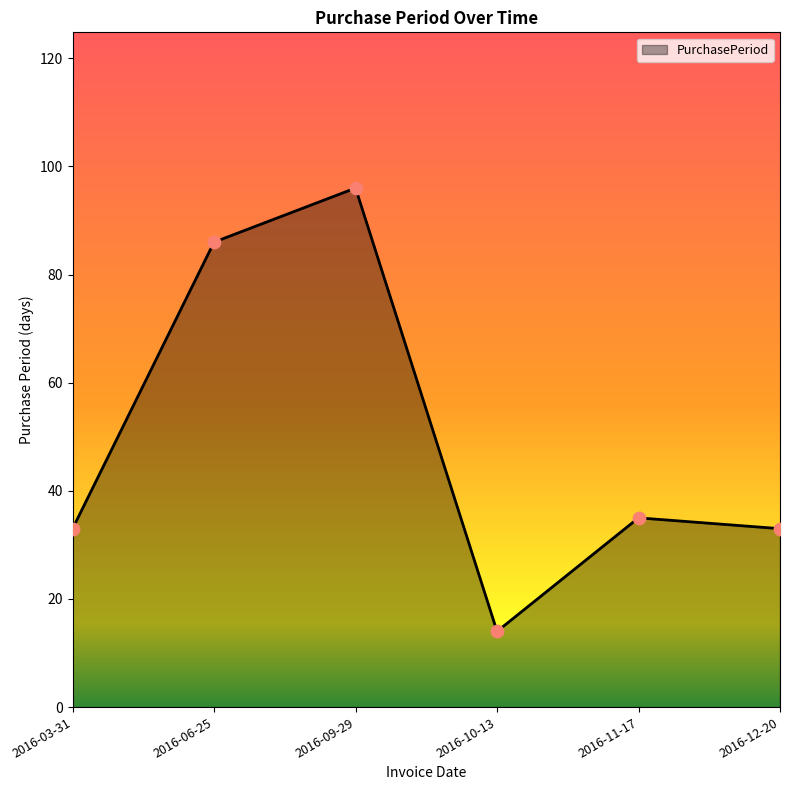

Approximately how many times larger is the value at 2016-11-17 compared to 2016-12-20?

1.1